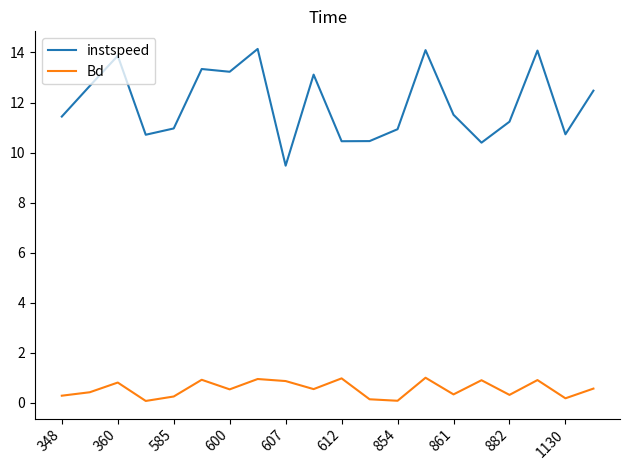

Which series has the widest spread of values?

instspeed